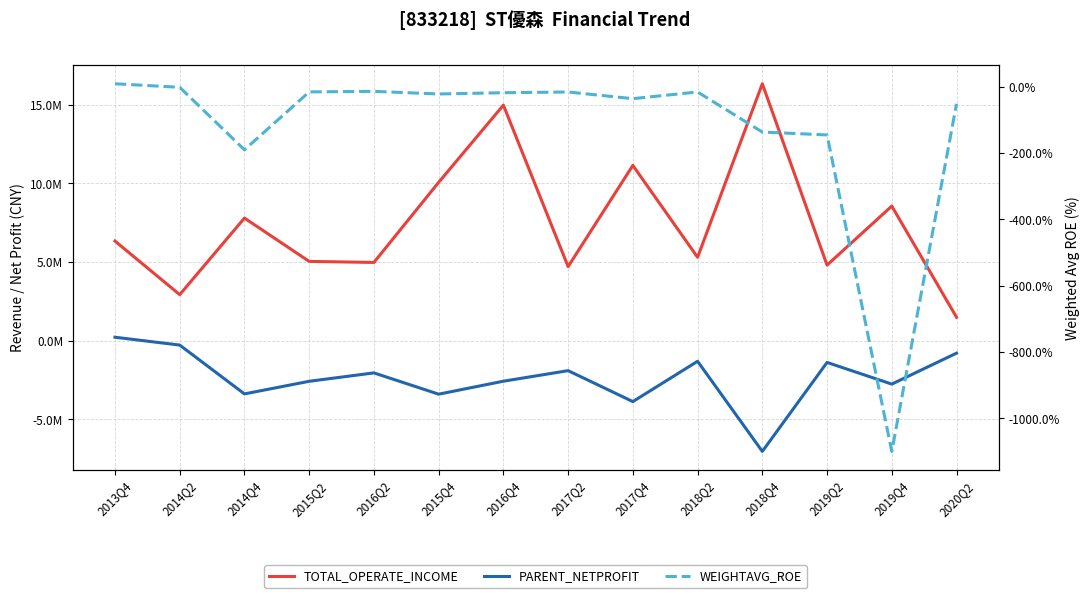

What are all the series names shown in the legend?

TOTAL_OPERATE_INCOME, PARENT_NETPROFIT, WEIGHTAVG_ROE